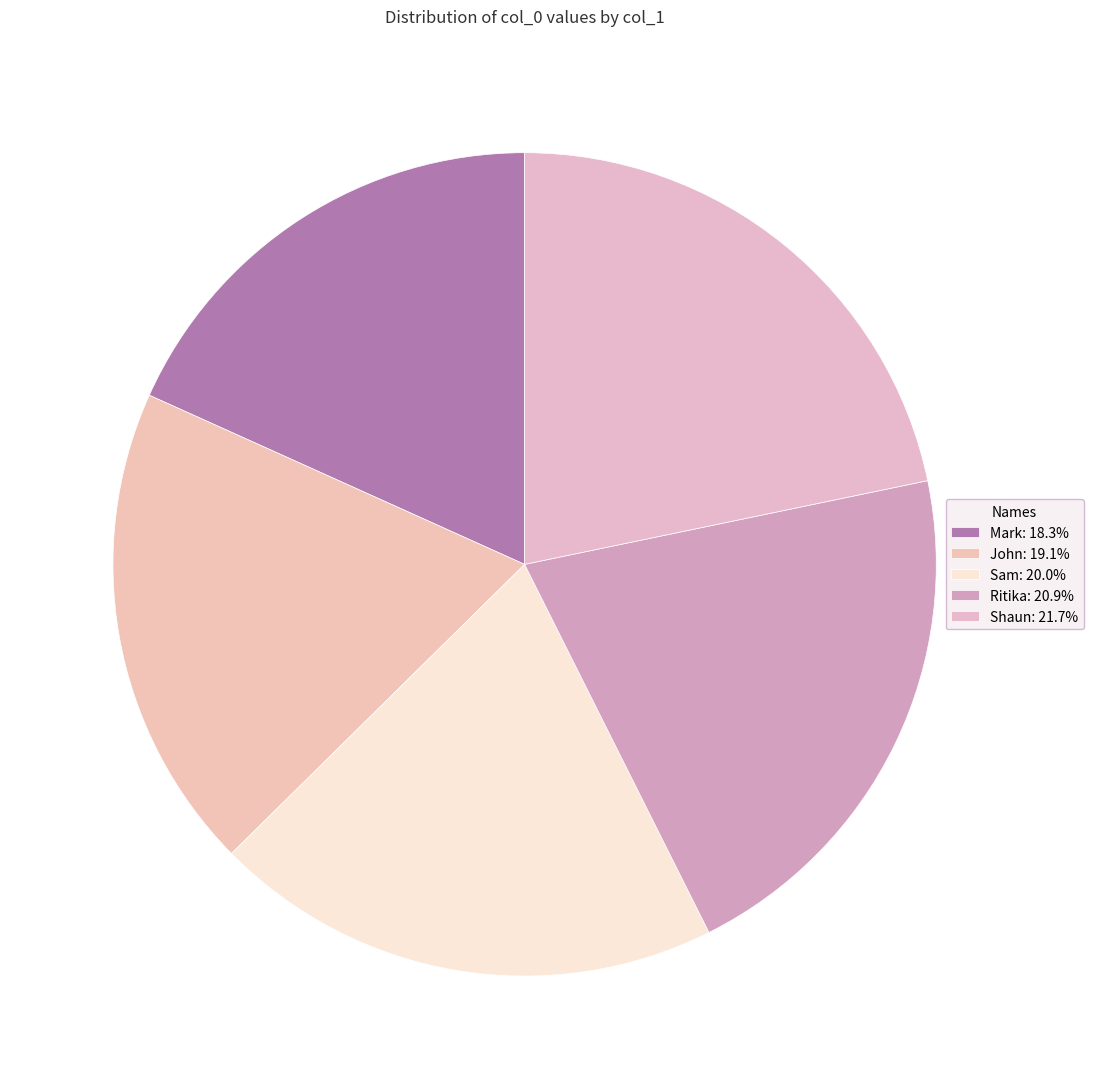

Does any single category account for the majority?

No